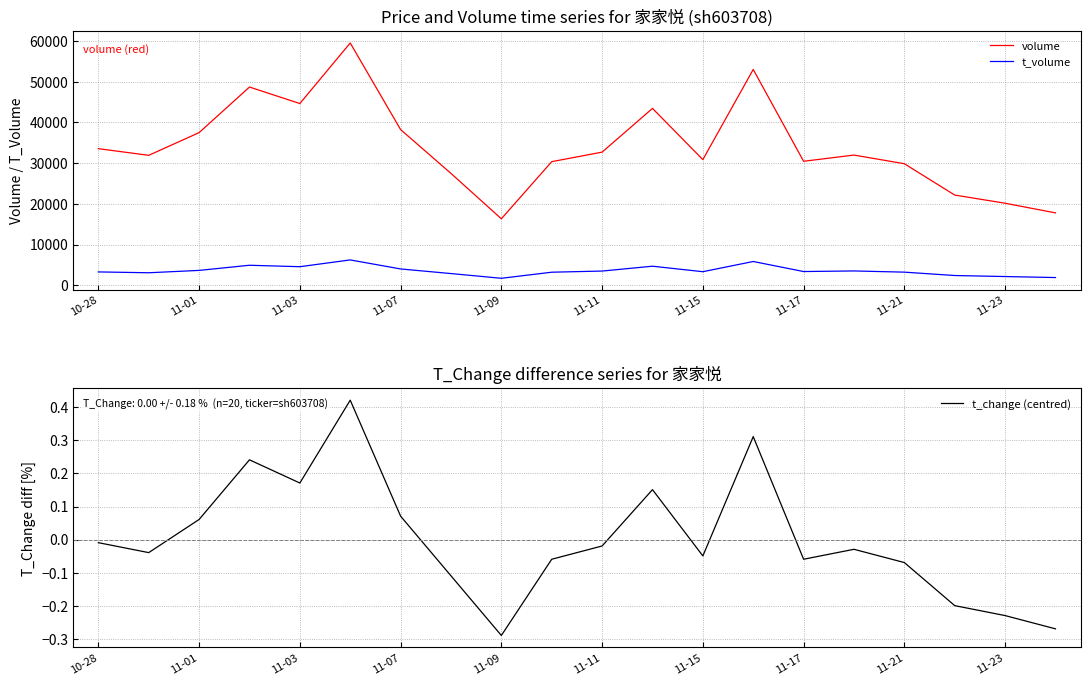

Where is t_change (centred) nearest to the value 0?

10-28